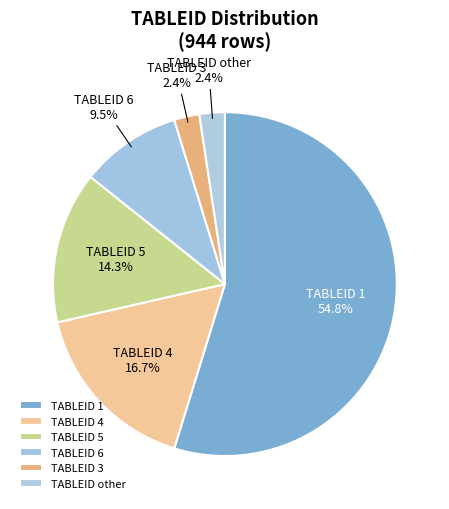

Which category accounts for the majority?

TABLEID 1